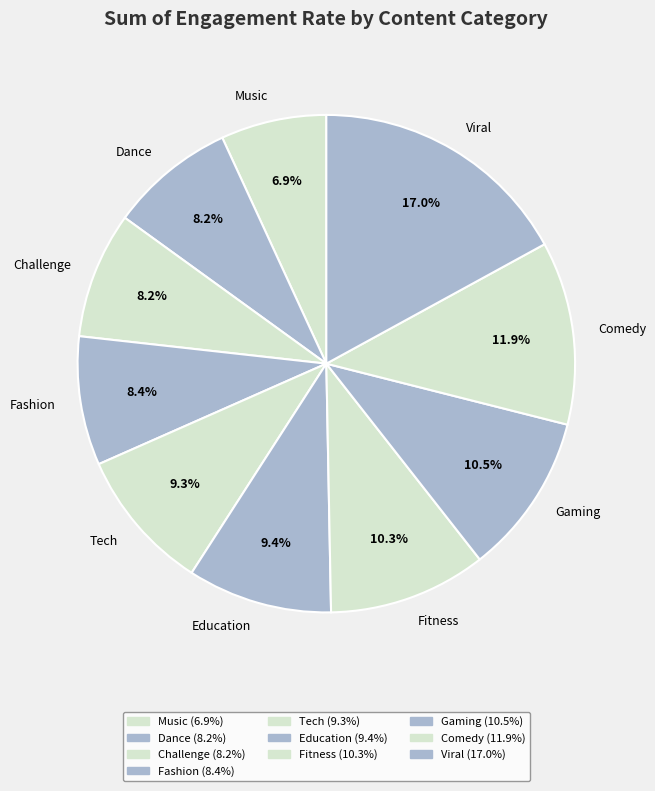

To the nearest percent, what is the average slice percentage?

10%